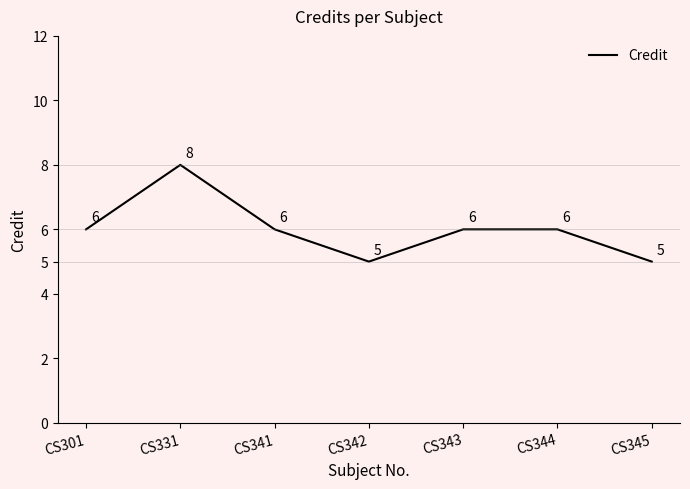

What is the maximum value shown in the chart?

8